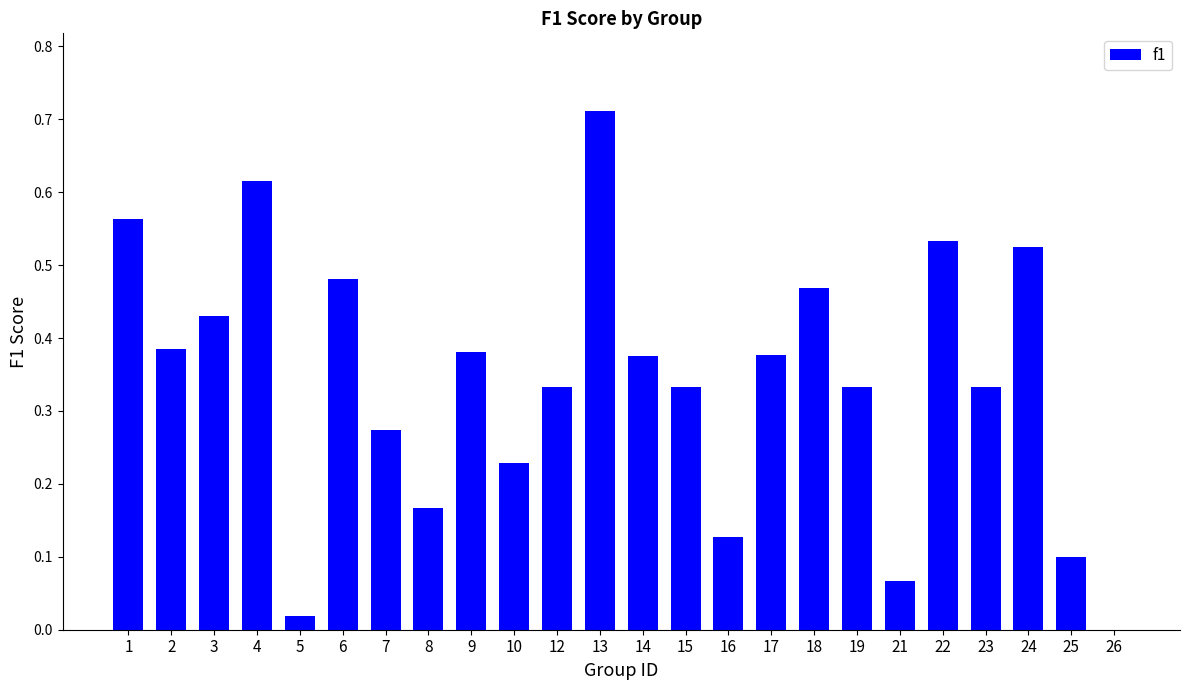

What is the change in value from 24 to 25?

-0.4